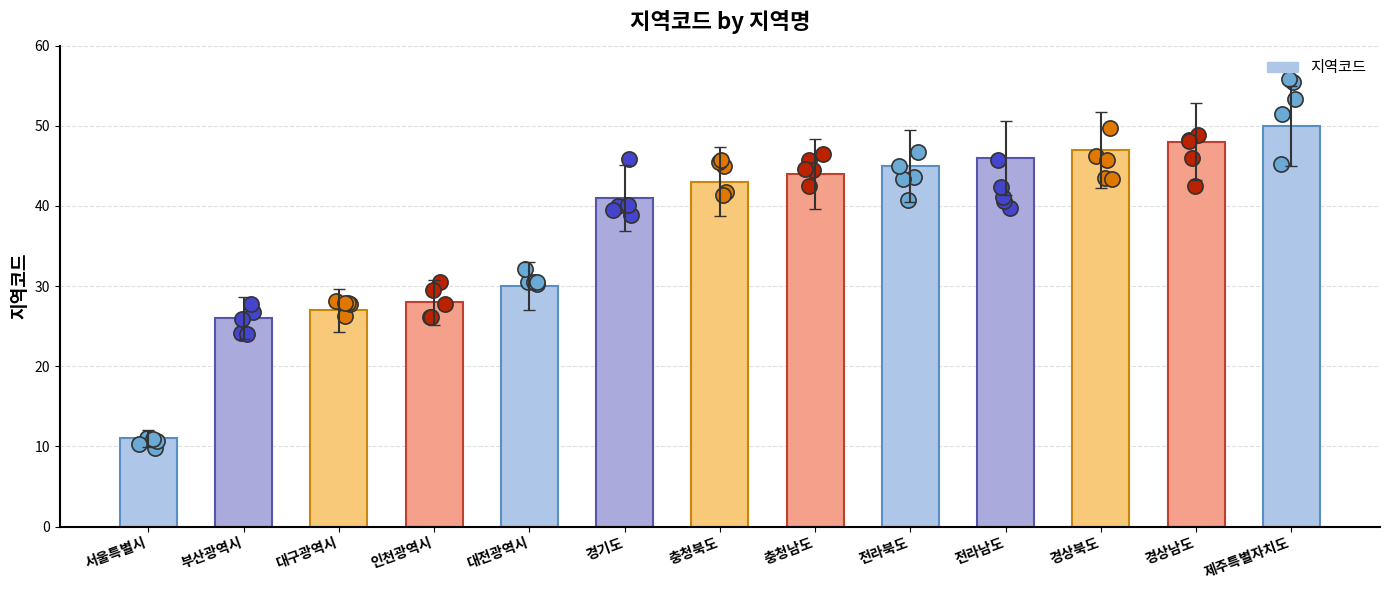

What is the ratio of the value at 경상북도 to the value at 서울특별시?

4.3